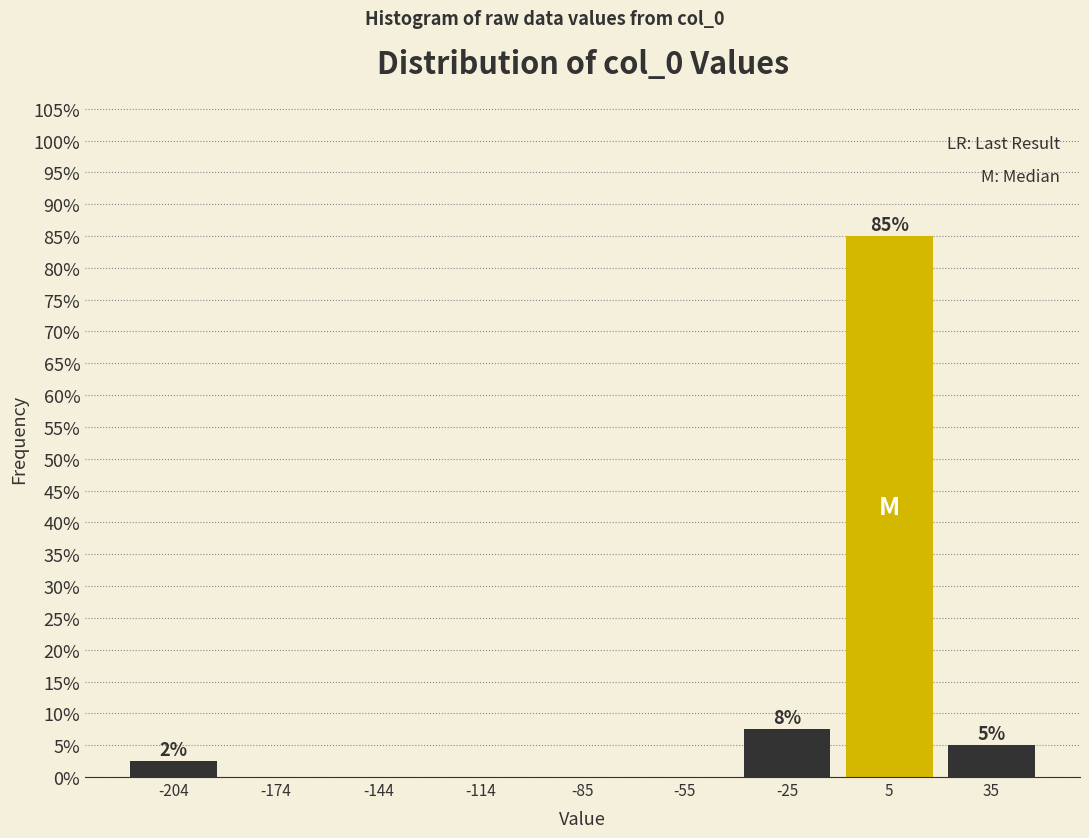

Which range on the x-axis has the tallest bar?

-10 to 20